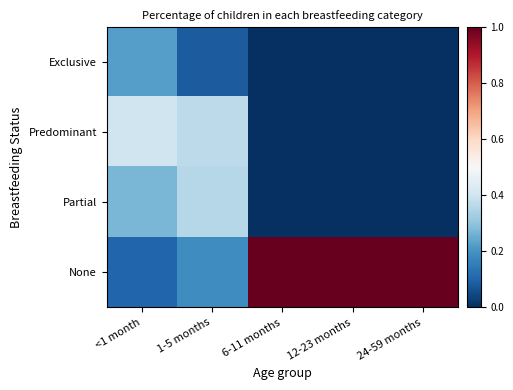

What is the total value across all series at 12-23 months?

1.0